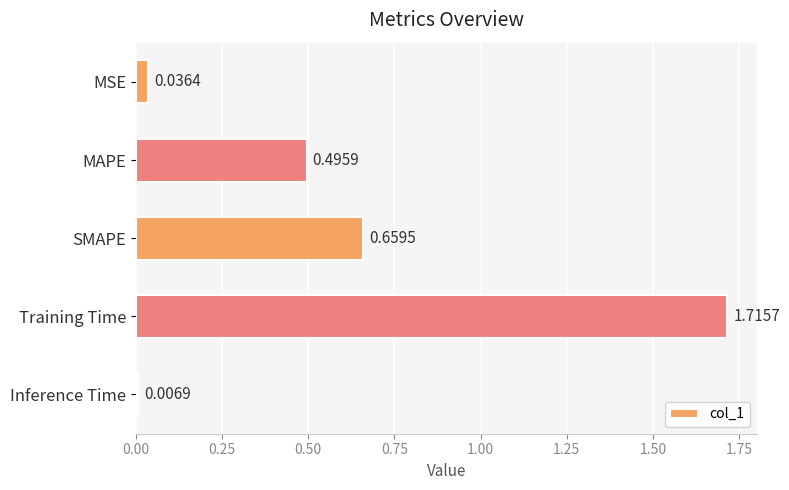

List the labels in order of value, smallest first.

Inference Time, MSE, MAPE, SMAPE, Training Time